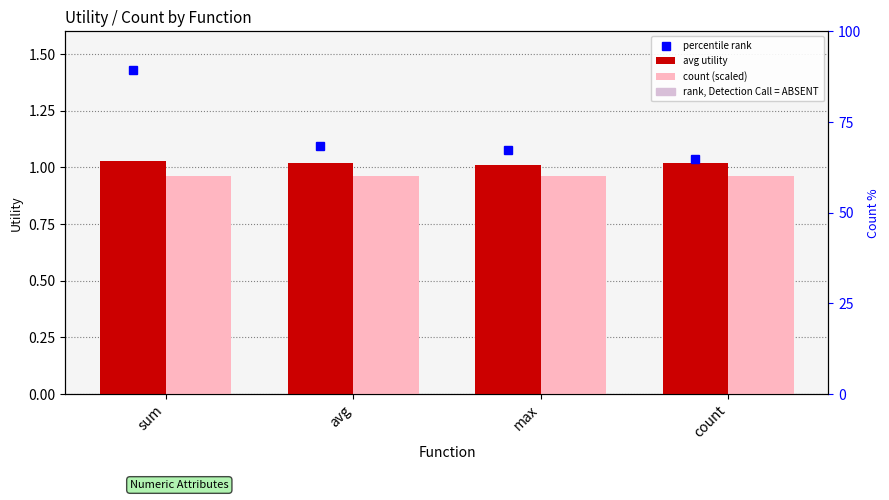

How many groups of bars are there?

4